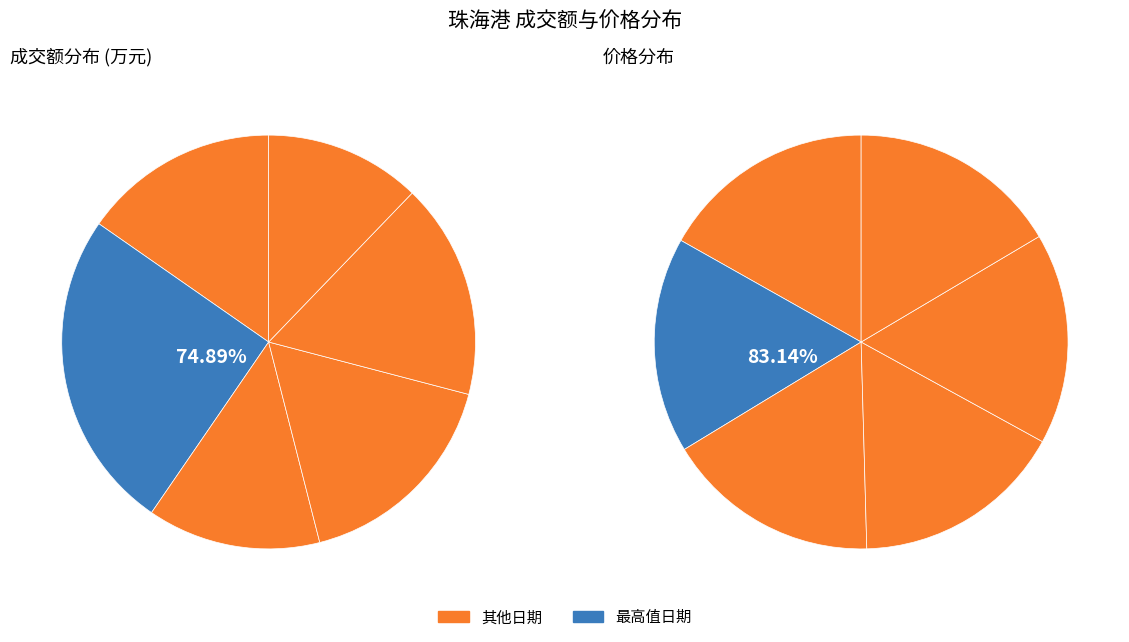

What percentage is the 2022-11-14 slice, to the nearest percent?

17%